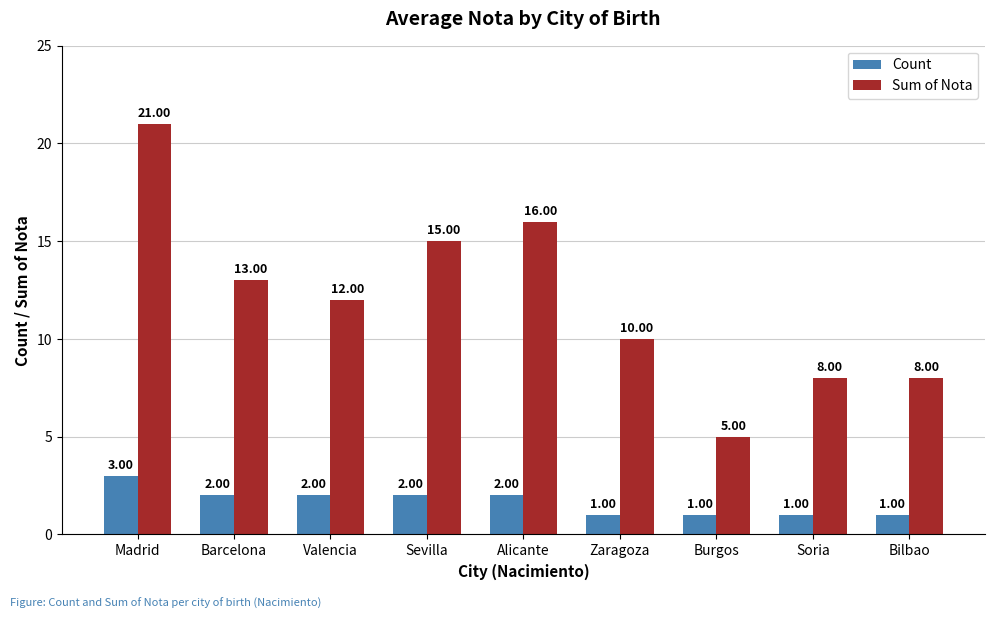

Rank the series at Bilbao from highest to lowest value.

Sum of Nota, Count